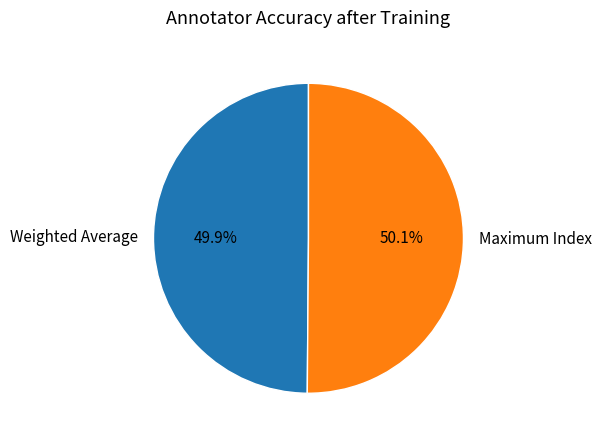

Does any single category account for the majority?

Yes